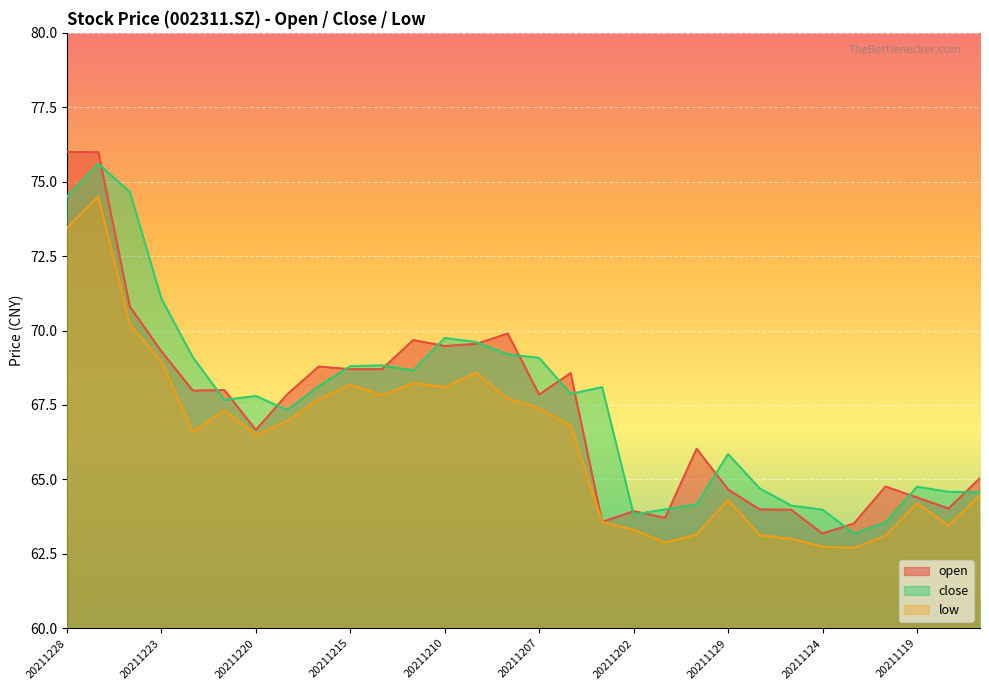

What is the difference between the highest and lowest values at 20211221?

0.7